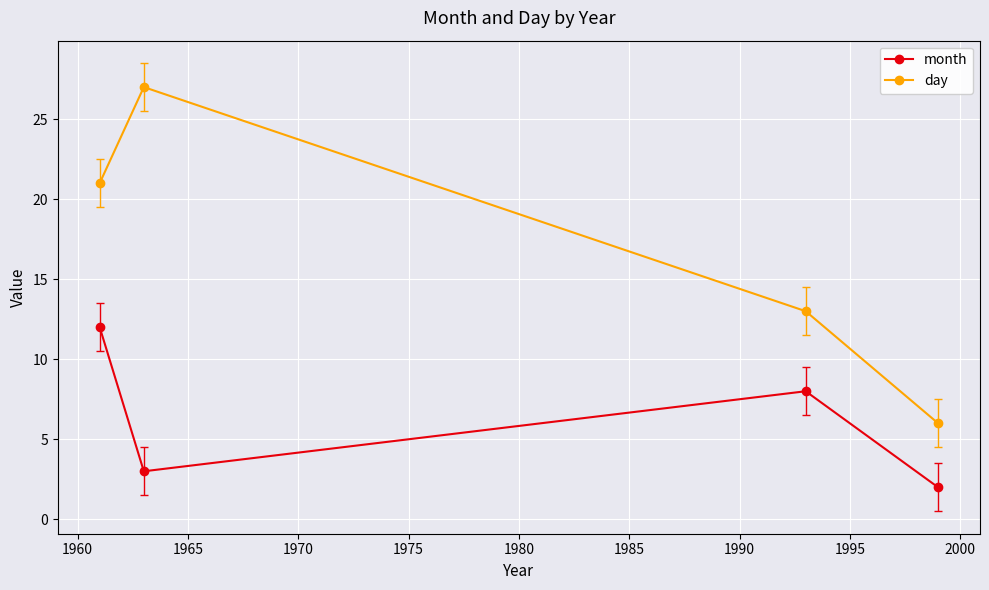

Which series has the largest total across all categories?

day